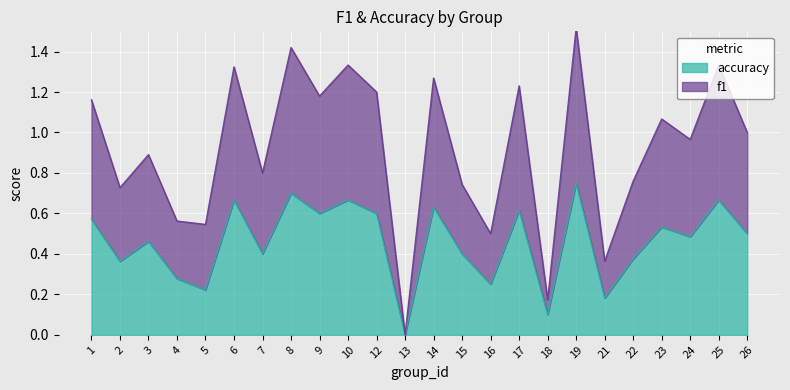

What is the highest value of the accuracy series?

0.8